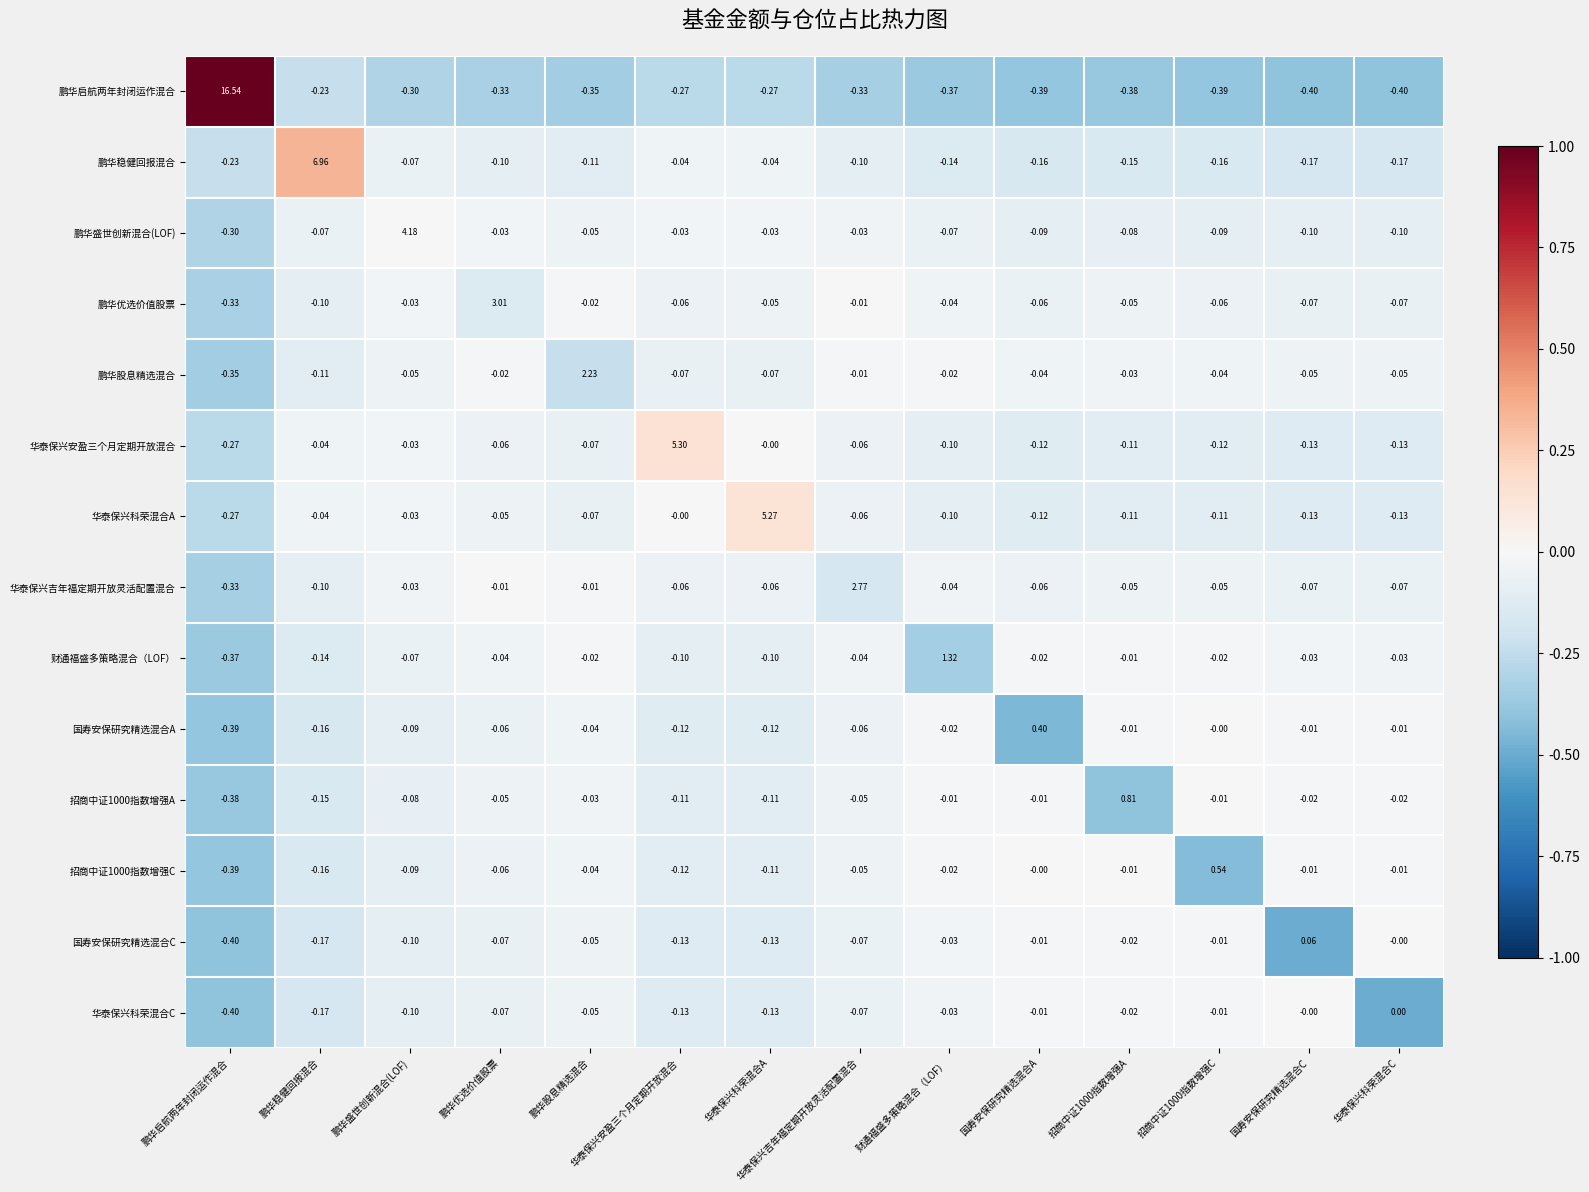

Between 招商中证1000指数增强A and 招商中证1000指数增强C, which series saw the biggest shift?

招商中证1000指数增强A